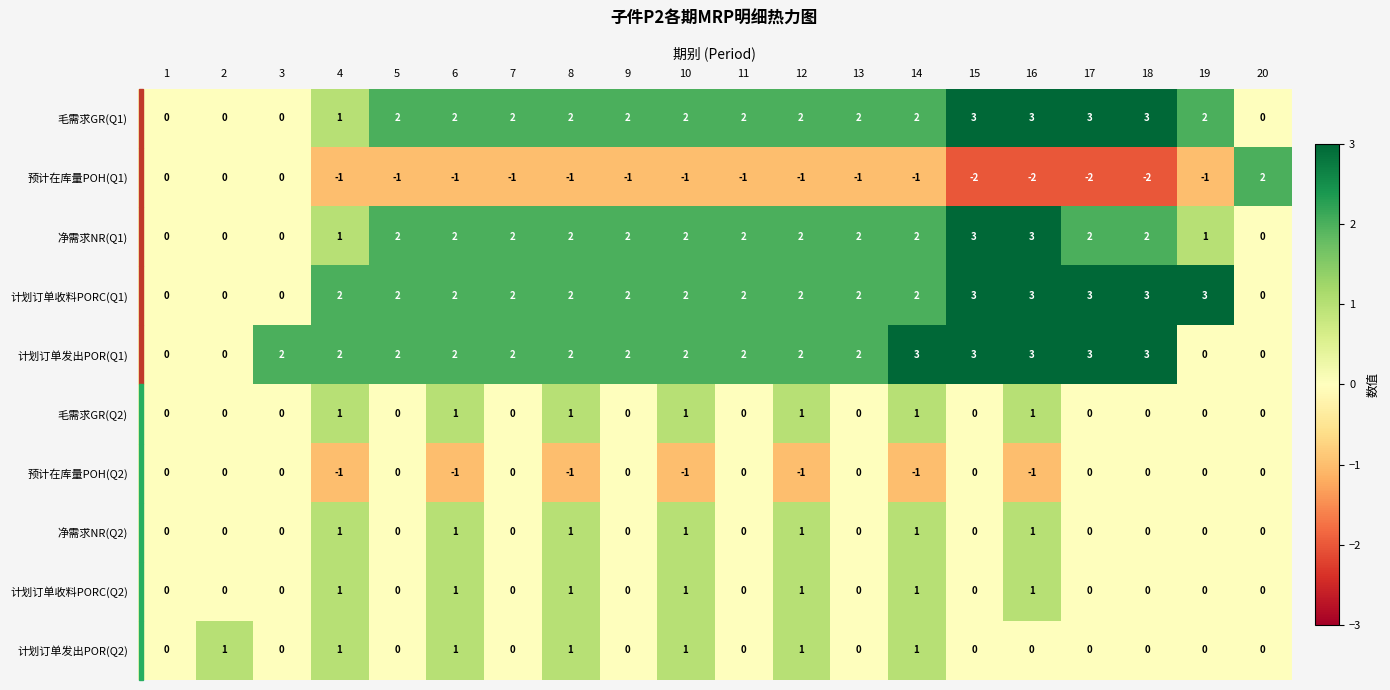

What is the sum of the 计划订单收料PORC(Q1) values at 15 and 13?

5